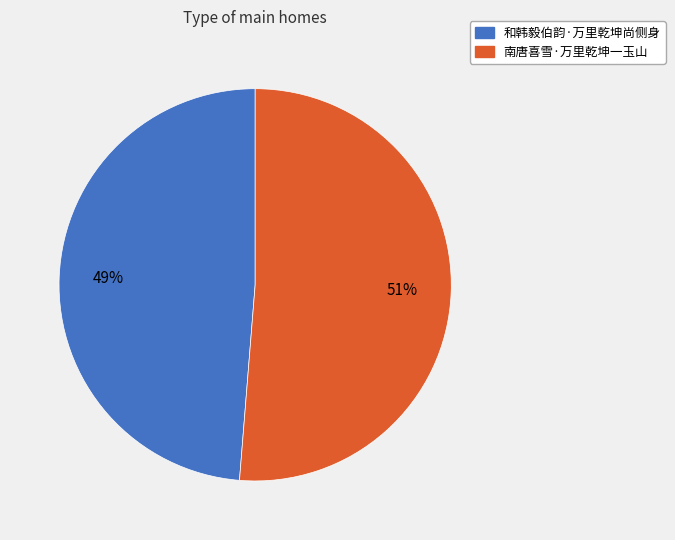

How many segments does this pie chart have?

2